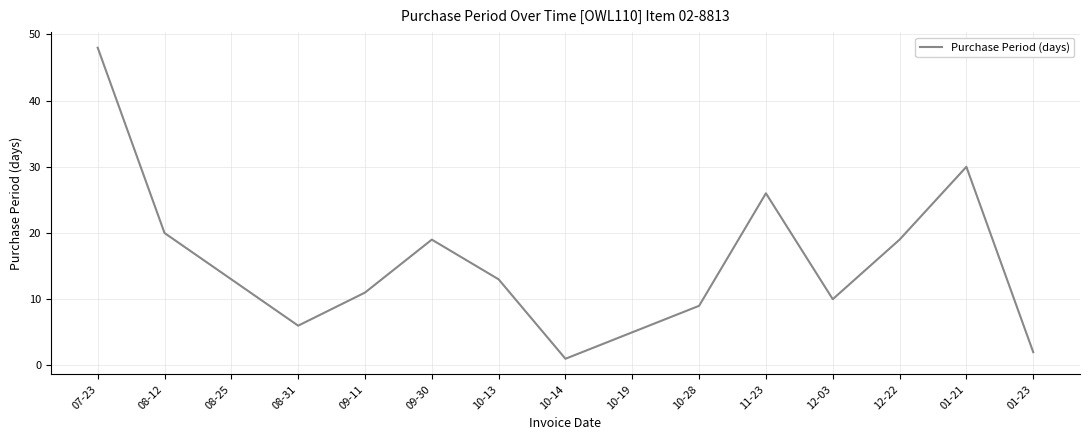

Count the number of categories in the chart.

15